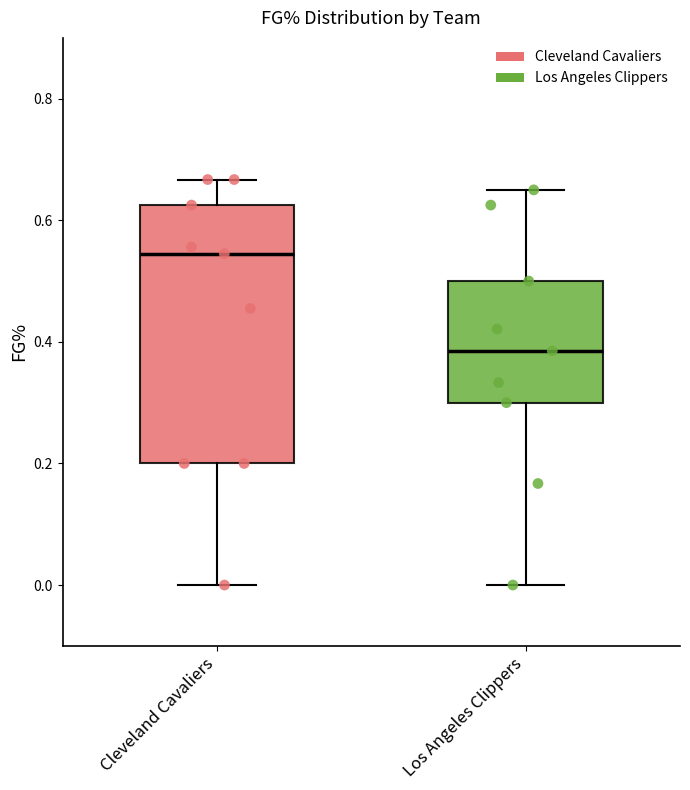

Reading left to right, transcribe this box plot: for each box, give where its median line is, the range the box spans, and where its two whiskers end, as read against the y-axis. The values are not printed on the chart, so give them approximately, as read against the axis.

Cleveland Cavaliers: median 0.54, box 0.20 to 0.62, whiskers 0.00 to 0.66
Los Angeles Clippers: median 0.38, box 0.30 to 0.50, whiskers 0.00 to 0.66